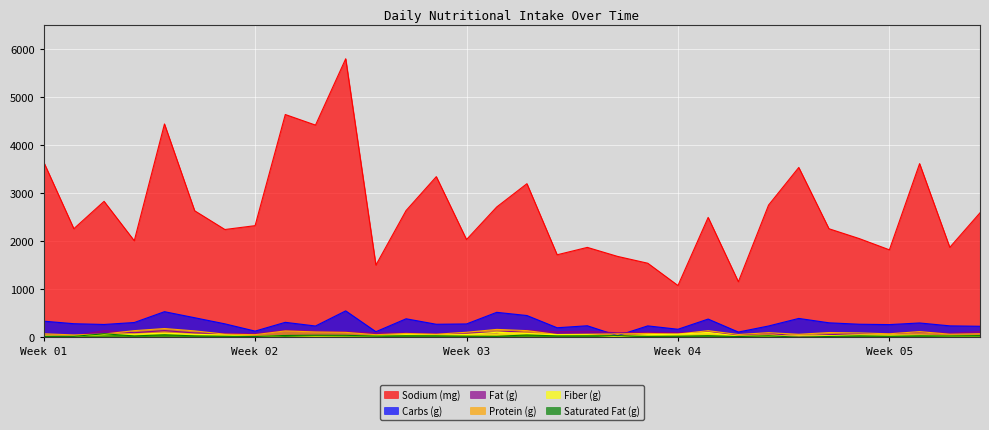

Which series has the largest total across all categories?

Sodium (mg)